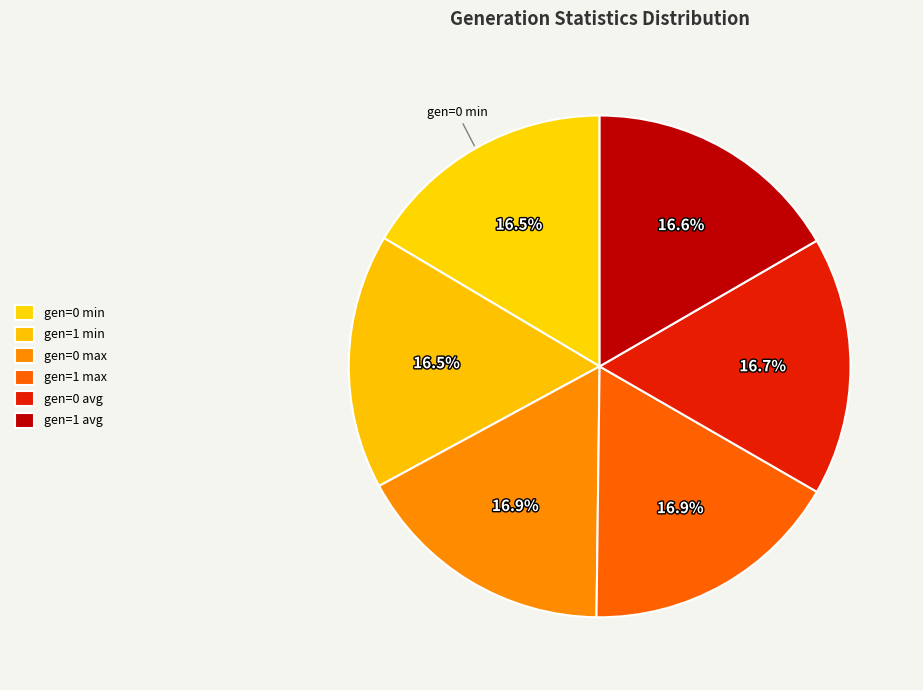

Count the number of slices in the pie.

6